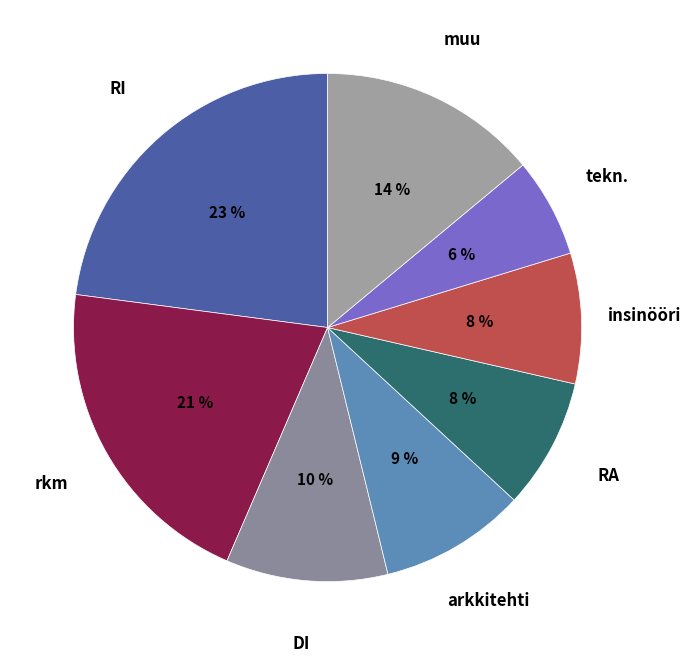

How many segments does this pie chart have?

8